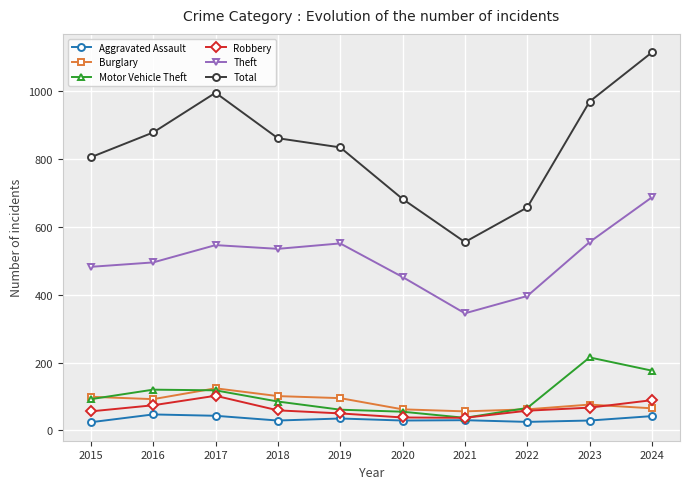

List the series in order of their peak value, lowest first.

Aggravated Assault, Robbery, Burglary, Motor Vehicle Theft, Theft, Total